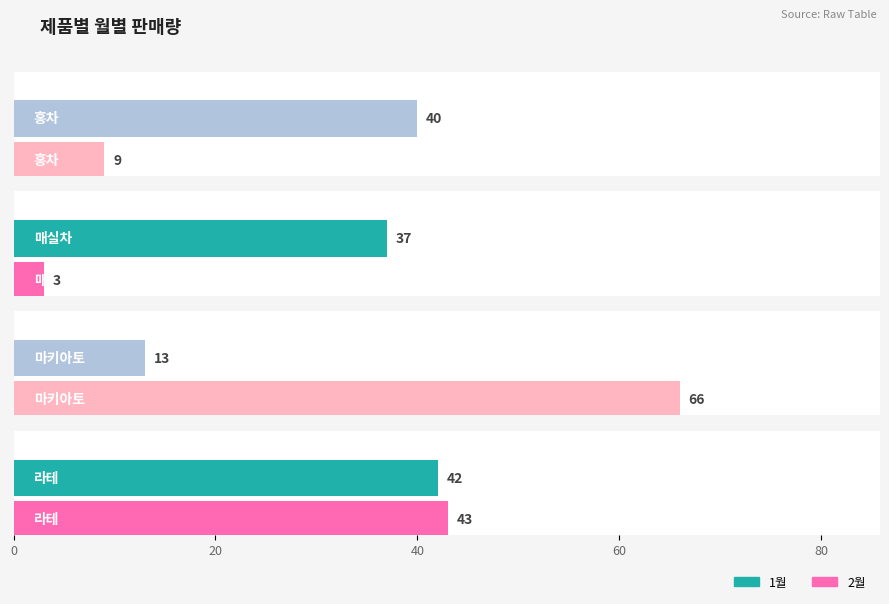

Reading left to right, list all the values displayed in this chart.

1월: 홍차=40	매실차=37	마키아토=13	라테=42
2월: 홍차=9	매실차=3	마키아토=66	라테=43